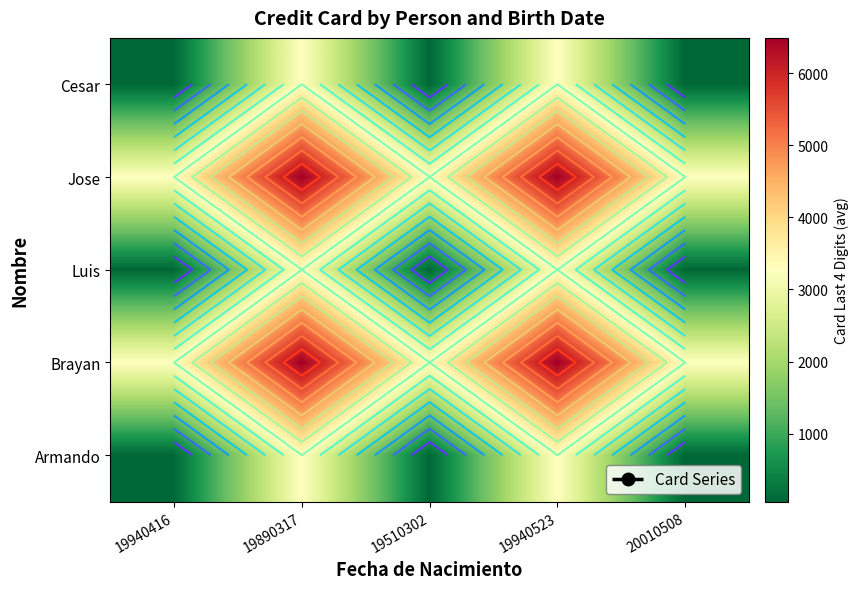

Is it true that Brayan equals 1561 at 20010508?

False